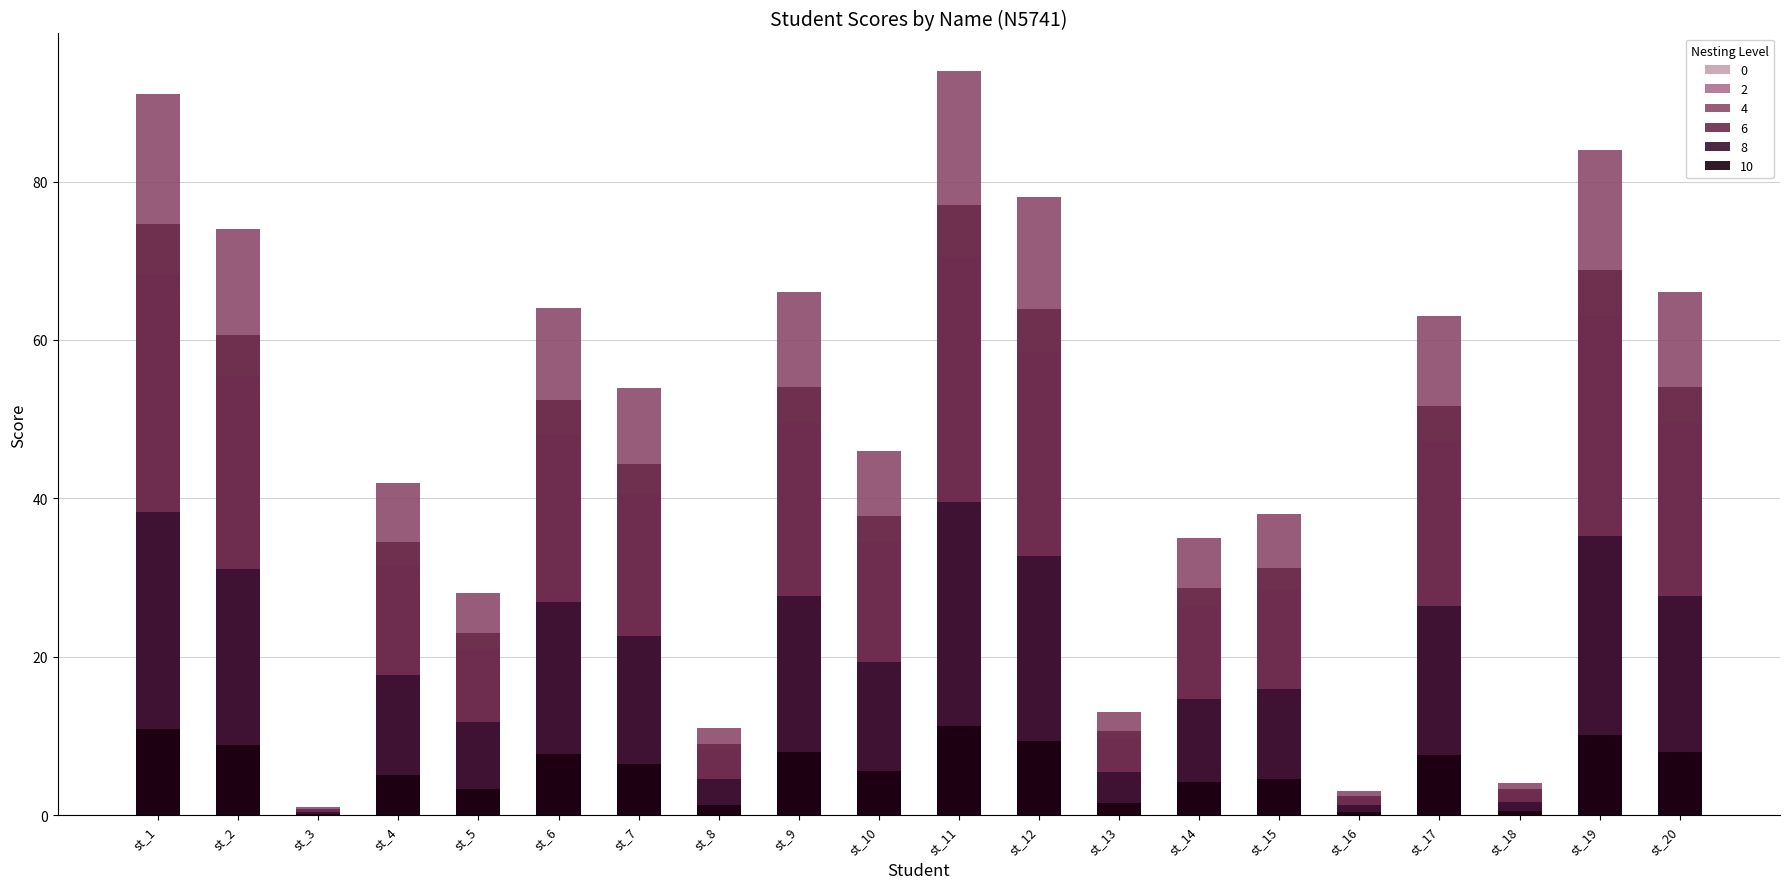

List the labels in order of value, smallest first.

st_3, st_16, st_18, st_8, st_13, st_5, st_14, st_15, st_4, st_10, st_7, st_17, st_6, st_9, st_20, st_2, st_12, st_19, st_1, st_11